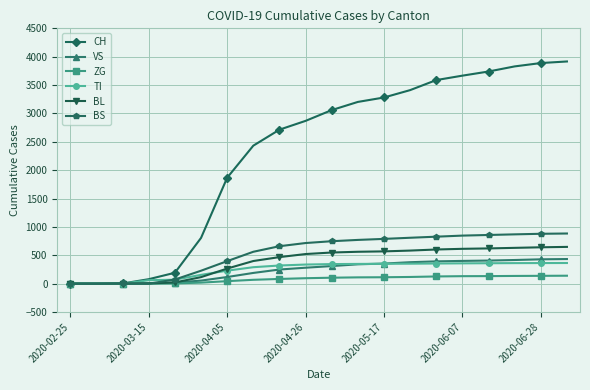

At how many categories does at least one series exceed 1614?

14